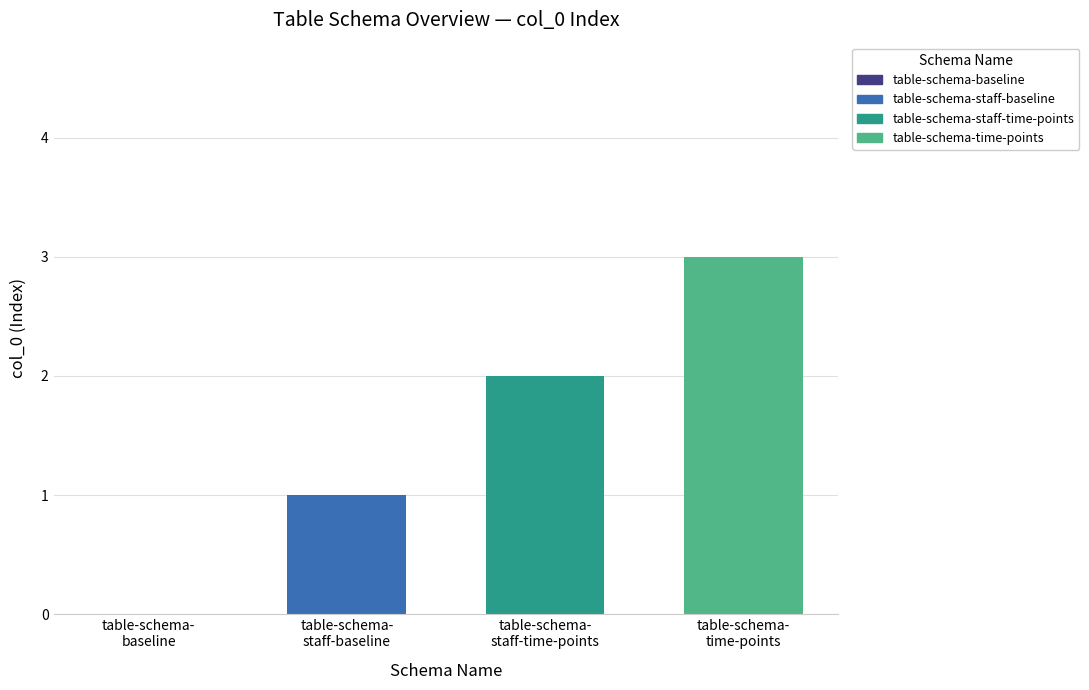

Are the bars grouped side by side (vs. stacked)?

Yes